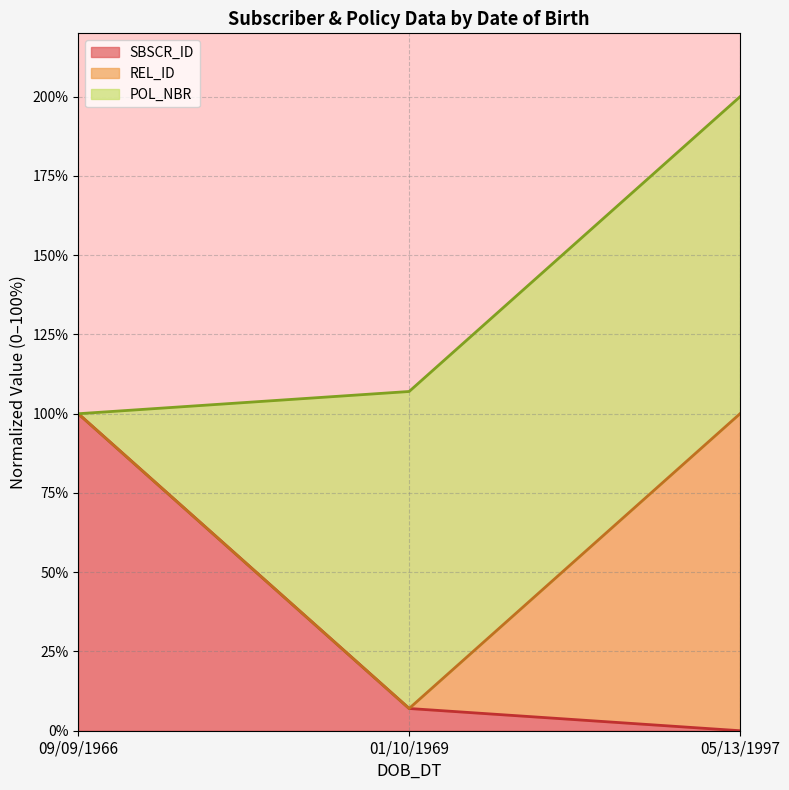

True or false: SBSCR_ID has a value of 100.0 at 09/09/1966.

True